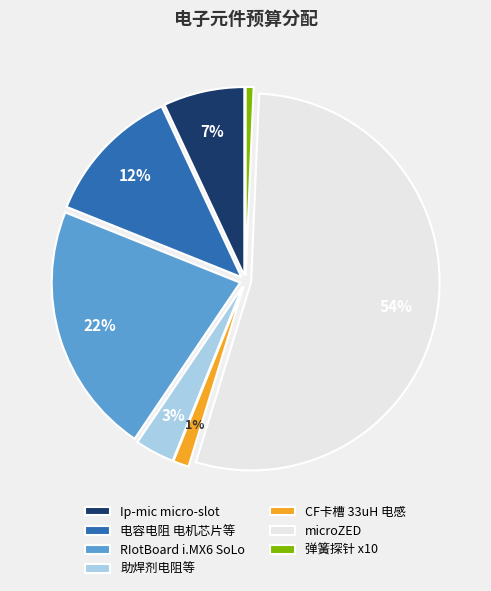

Do CF卡槽 33uH 电感 and 弹簧探针 x10 together represent more than half of the pie?

No